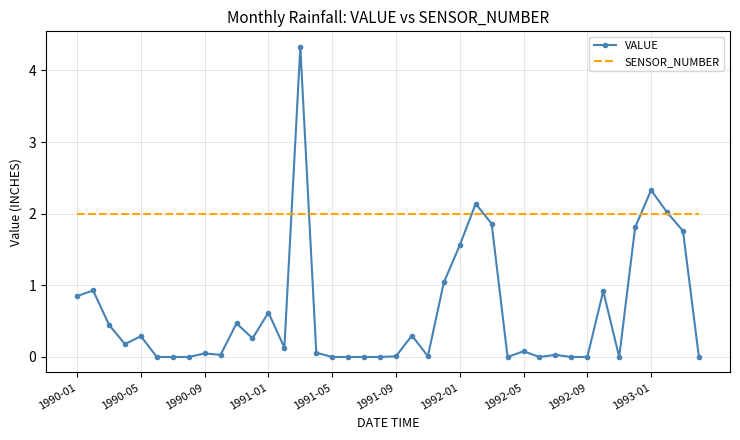

Which series has the widest spread of values?

VALUE